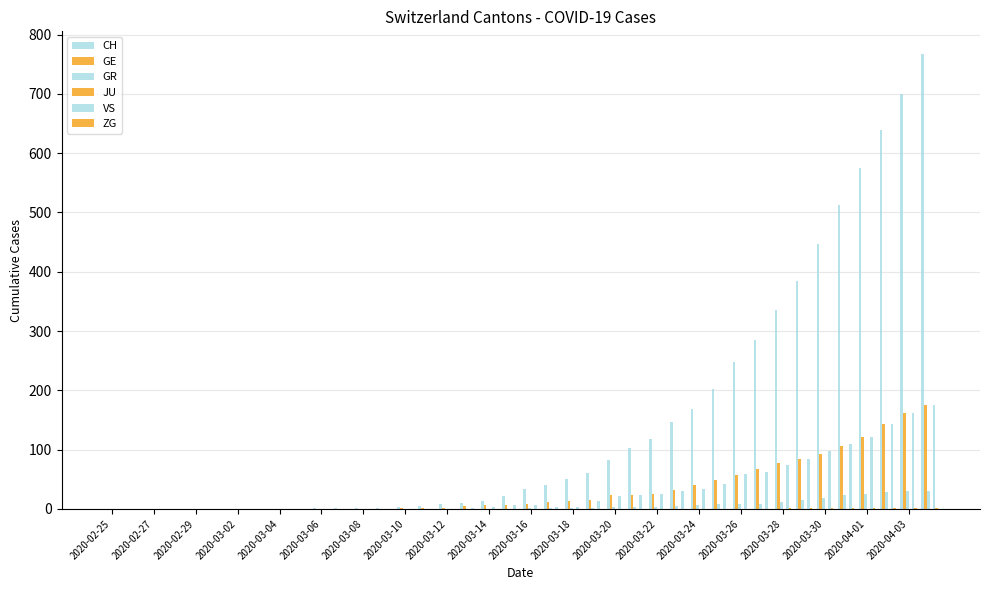

How many data points does each series have?

40